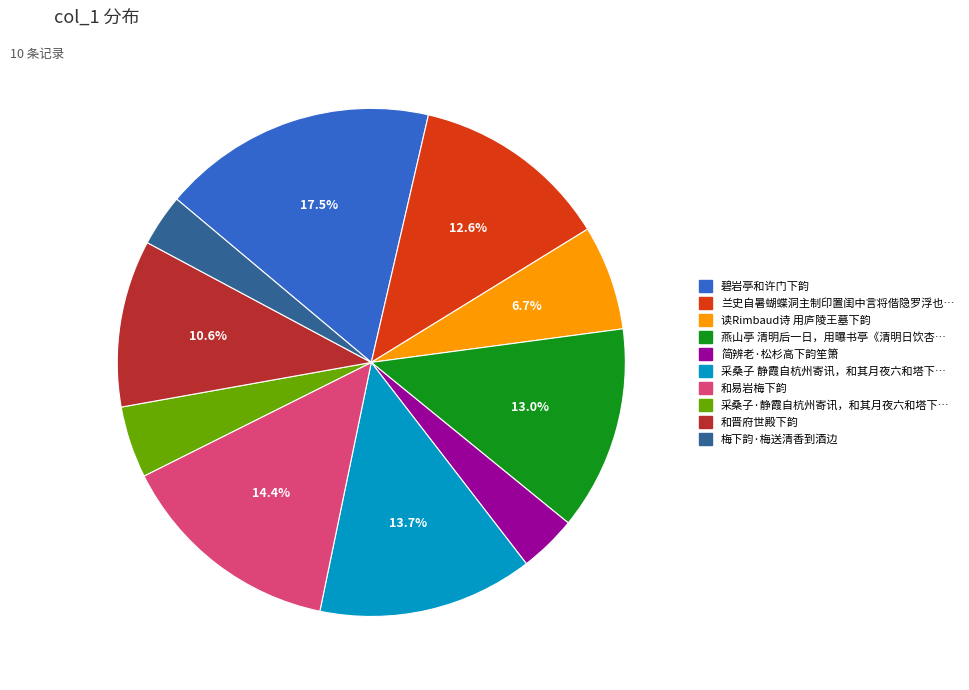

Is there any slice that represents more than half of the pie?

No